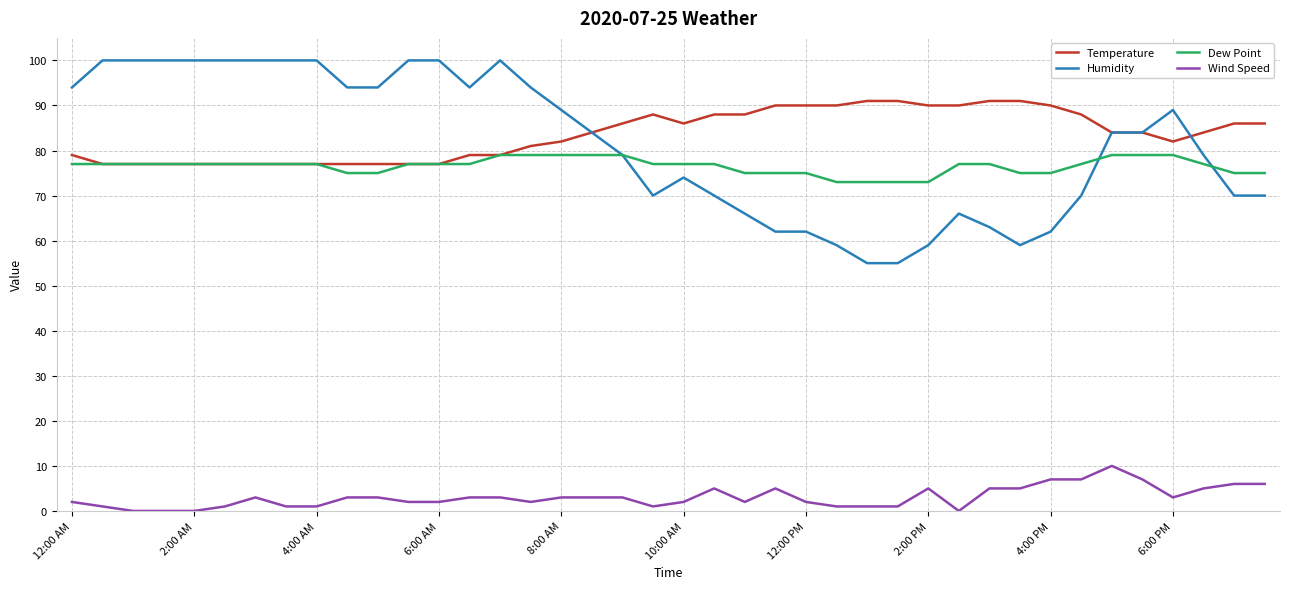

What is the lowest value of the Dew Point series?

73